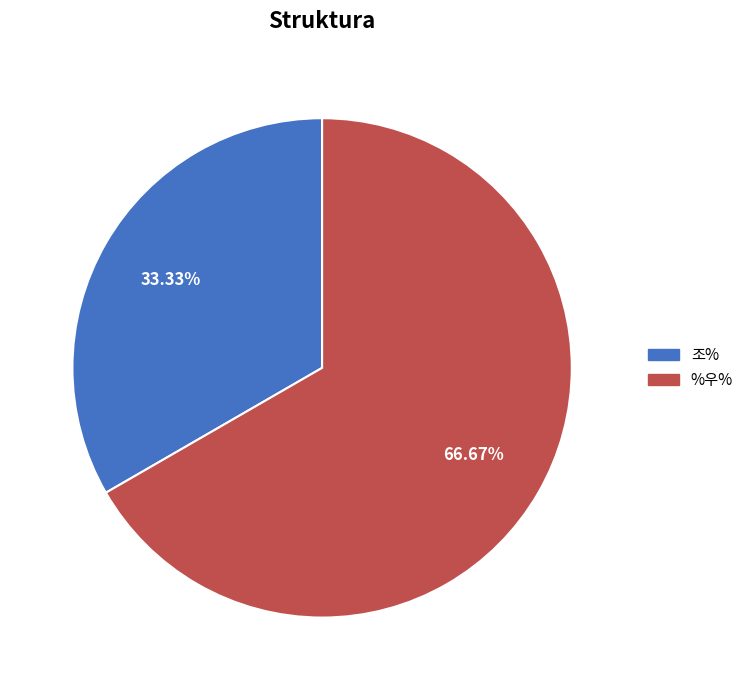

To the nearest percent, what is the difference between the largest and smallest slice percentages?

33%